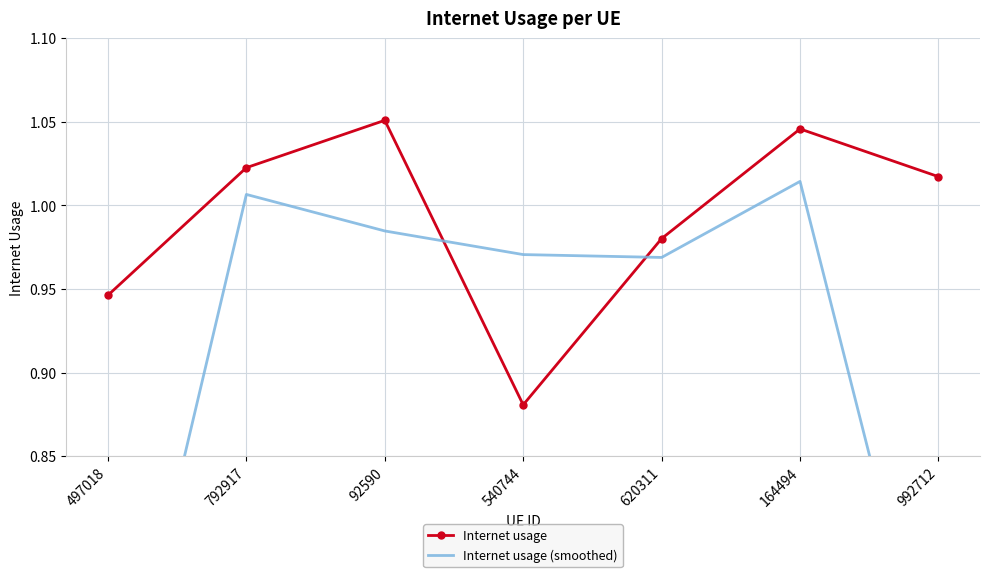

At which label is Internet usage (smoothed) closest to 0?

497018